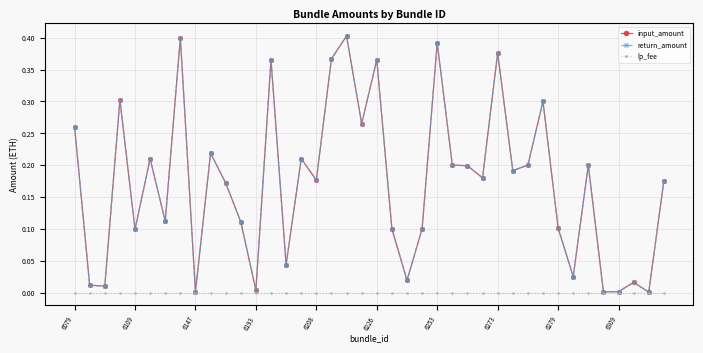

Is this an area chart (filled region under the line)?

No